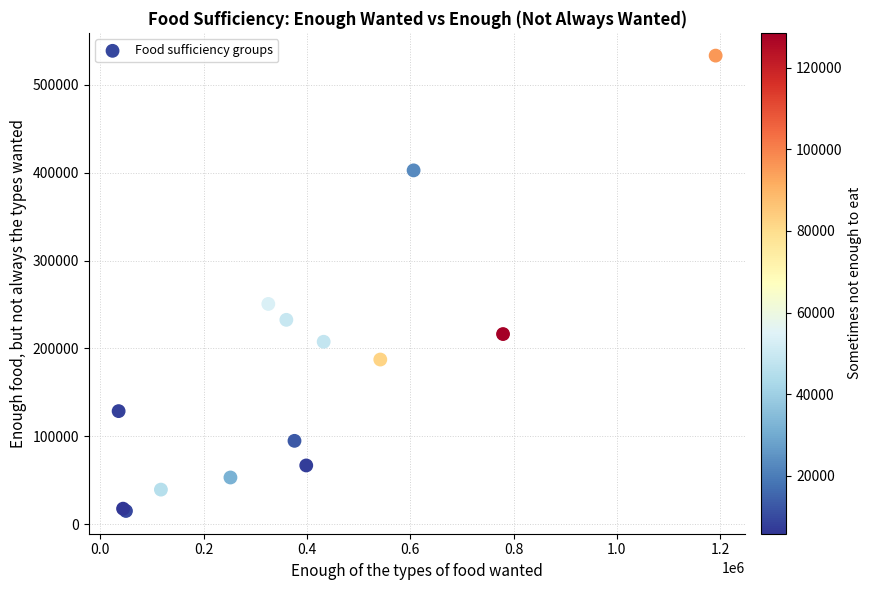

What Y value in the scatter plot is closest to 274114?

250639